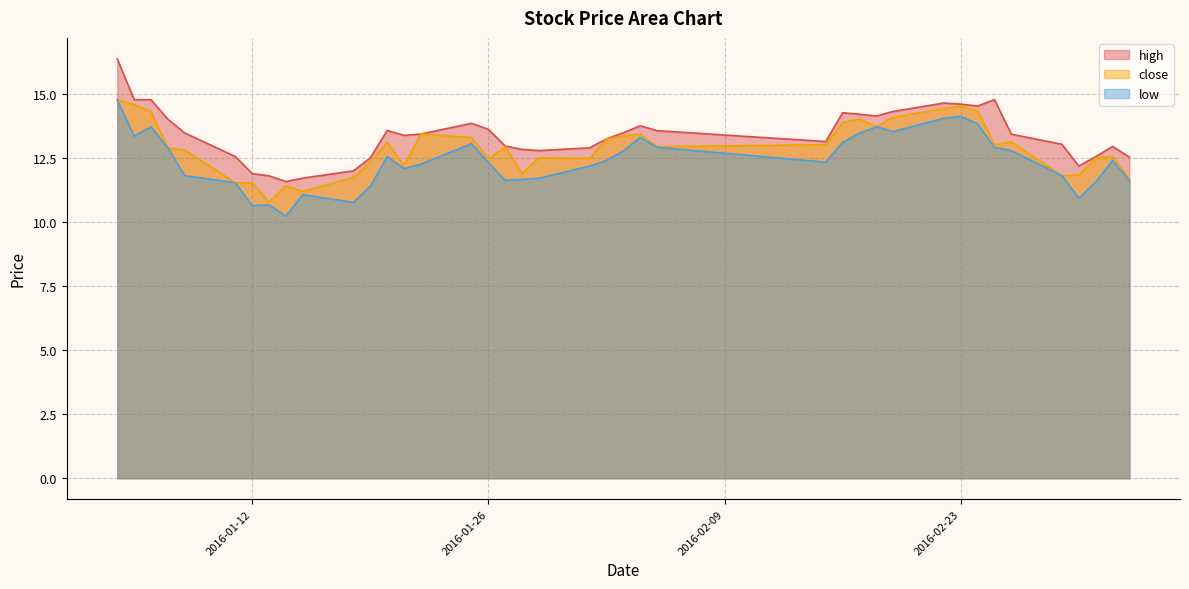

The value of high at 2016-02-02 is 20.7. True or false?

False